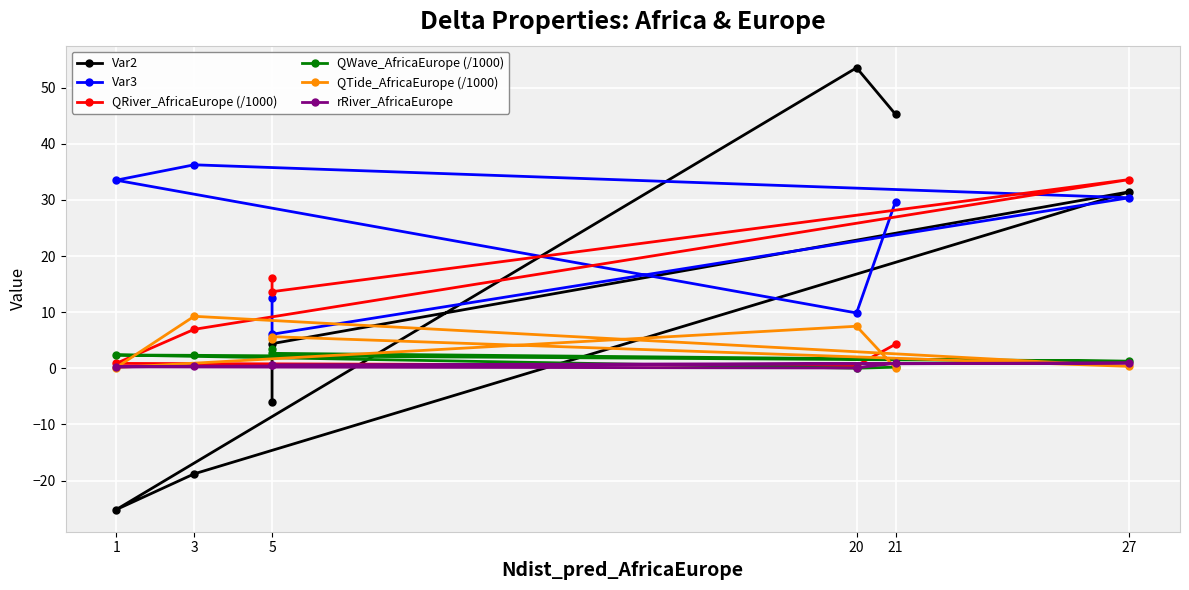

At how many categories does at least one series exceed 34?

3